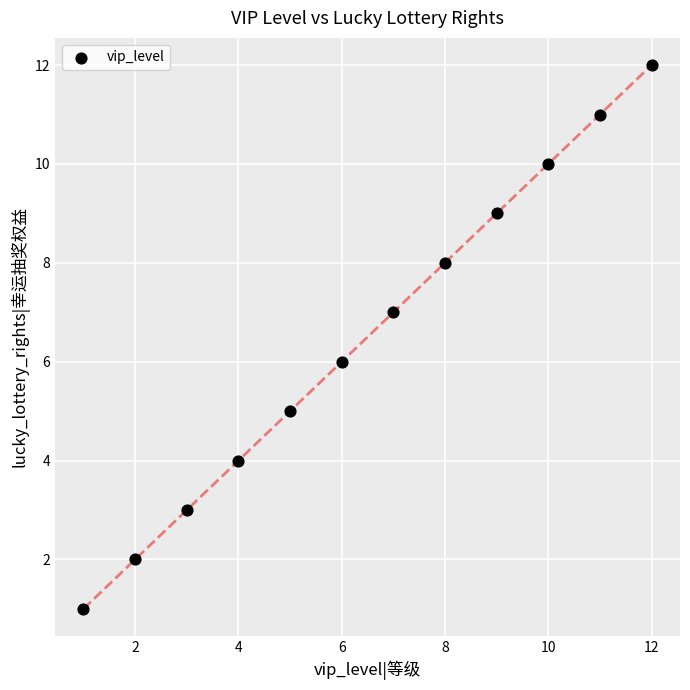

What is the range of X values (max minus min)?

11